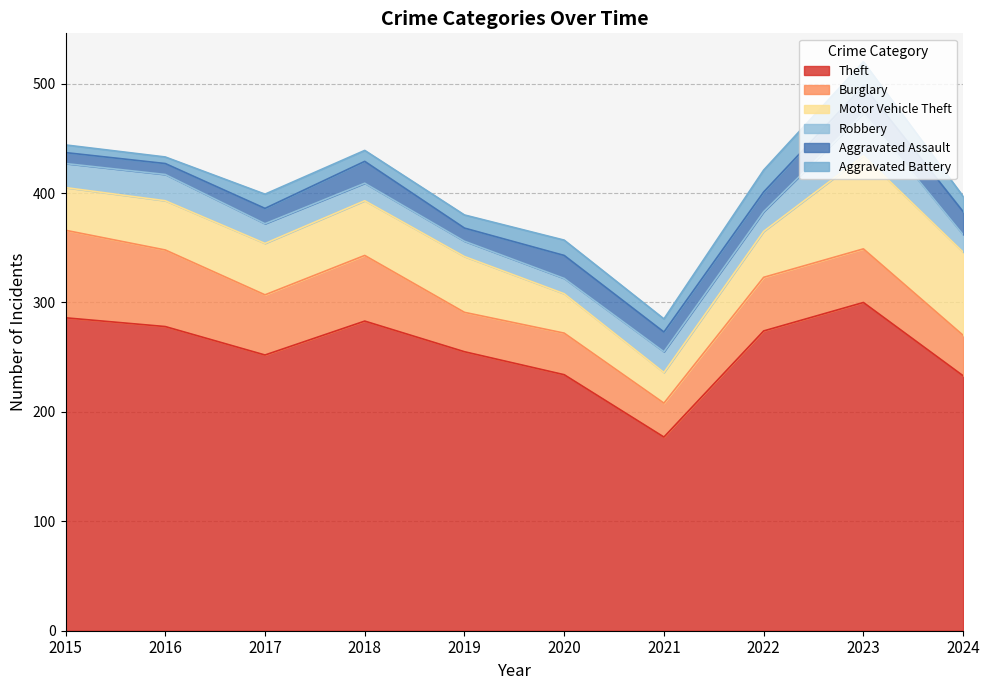

How many data points in Burglary are less than 49?

4